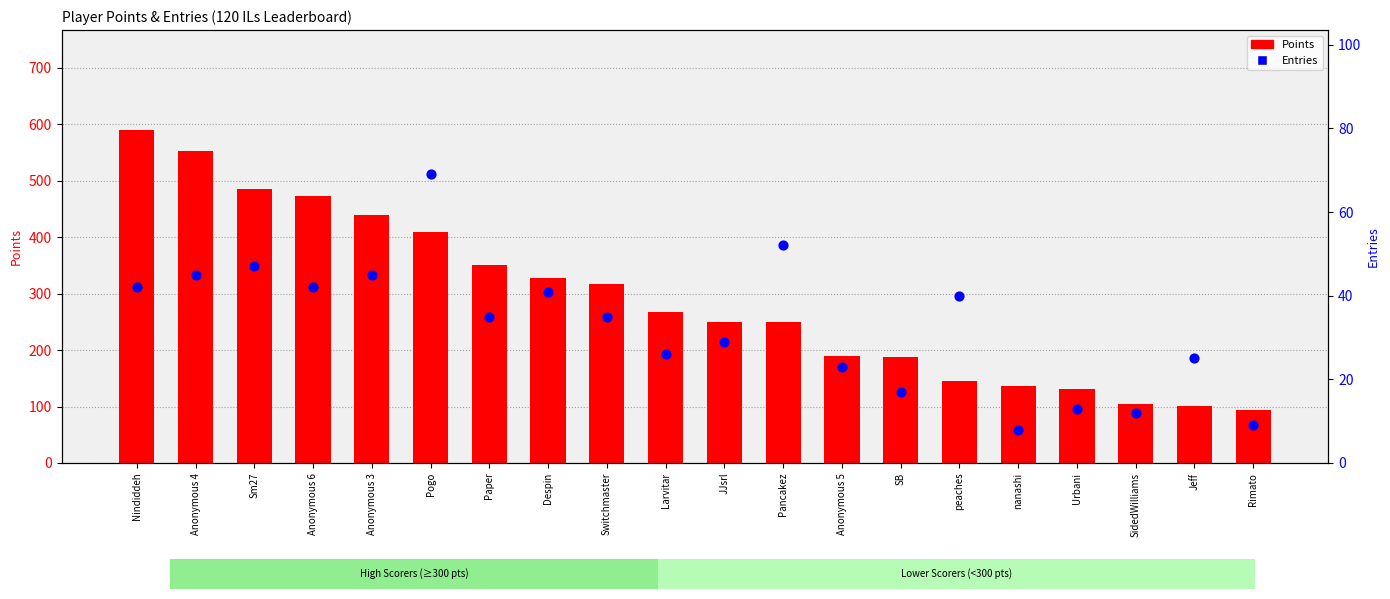

At which category is the sum across all series the highest?

Nindiddeh